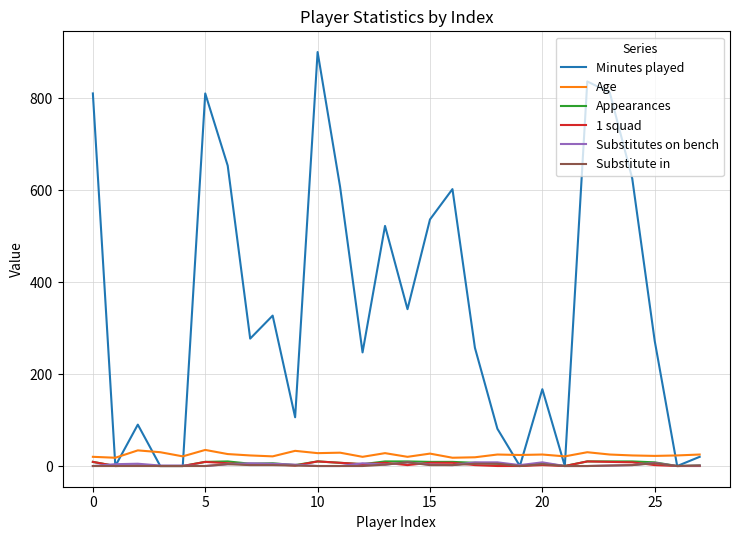

Which series has the largest total across all categories?

Minutes played